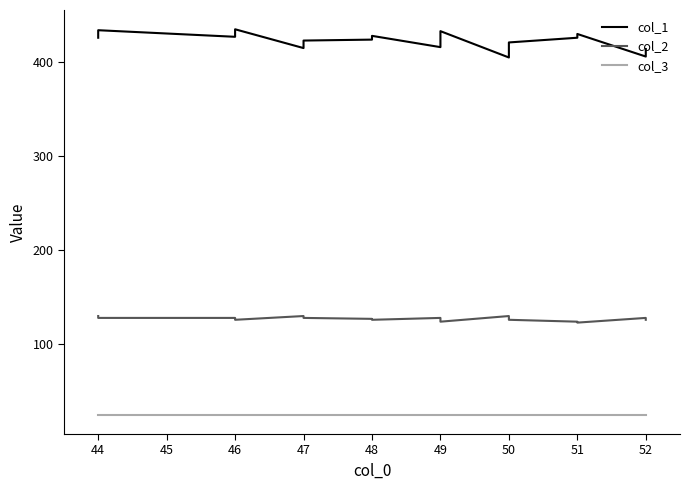

Is this an area chart (filled region under the line)?

No